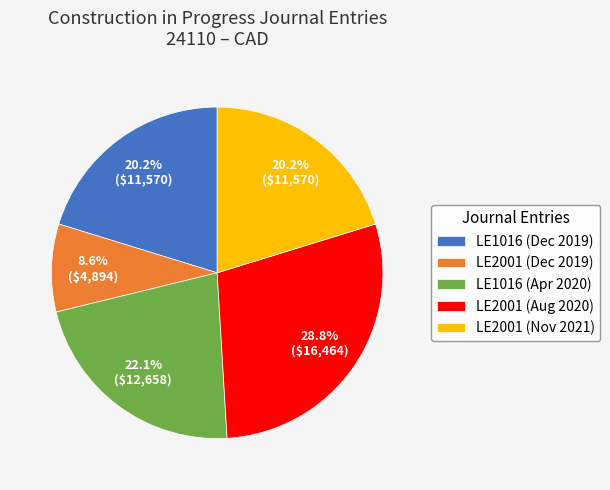

Is there any slice that represents more than half of the pie?

No